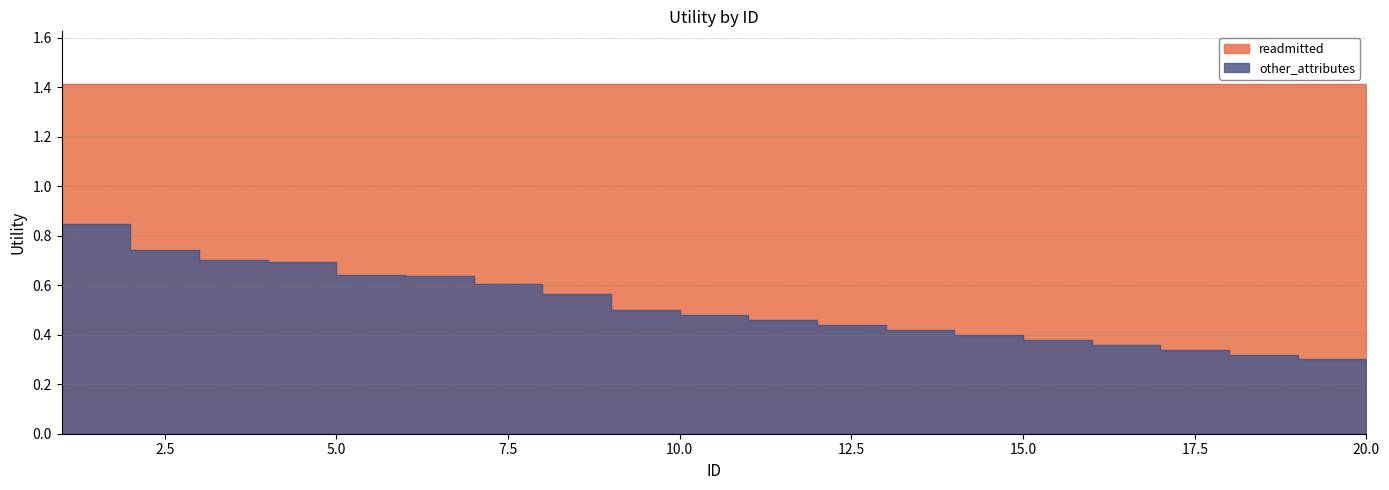

What is the average value?

0.5